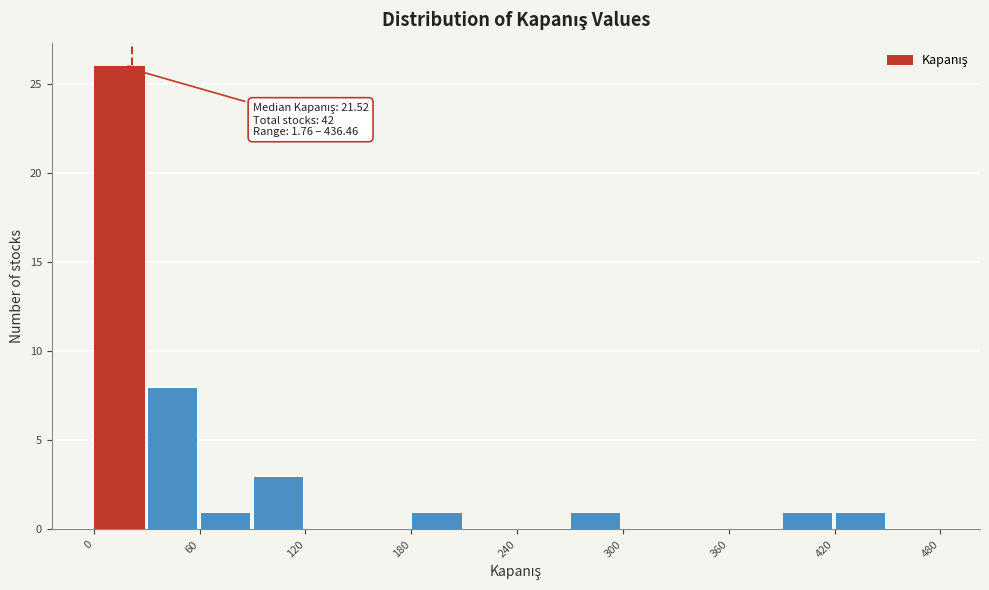

Around what value on the x-axis is the tallest bar? Give the approximate position of its centre, as read against the axis.

10